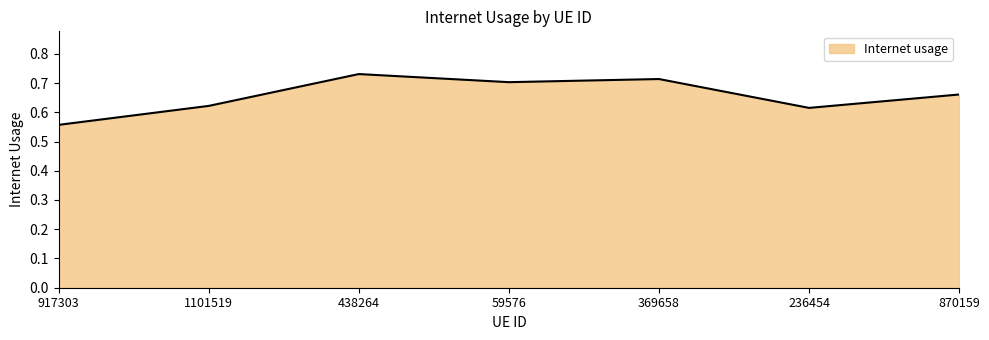

What position from the left is 236454?

6